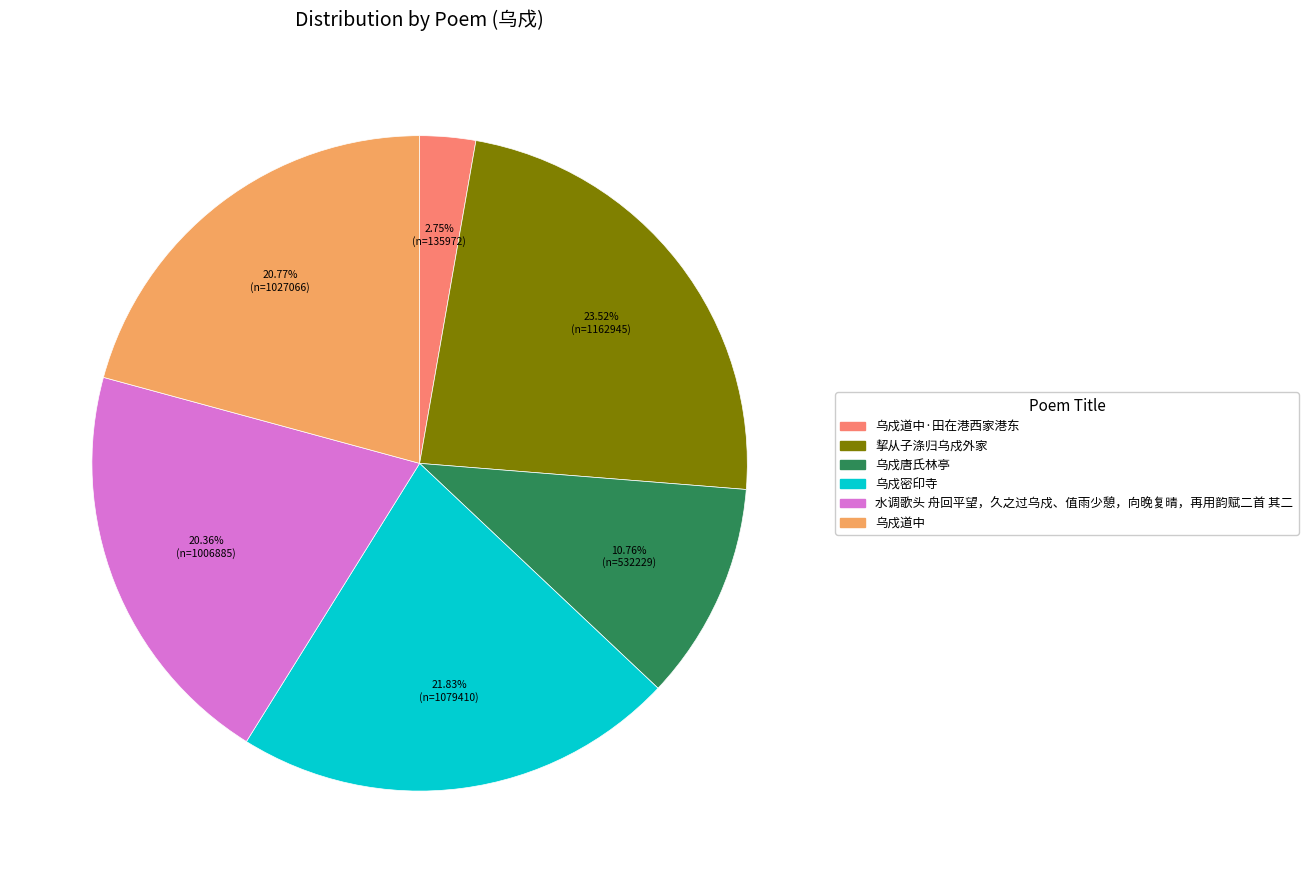

Does any single category account for the majority?

No